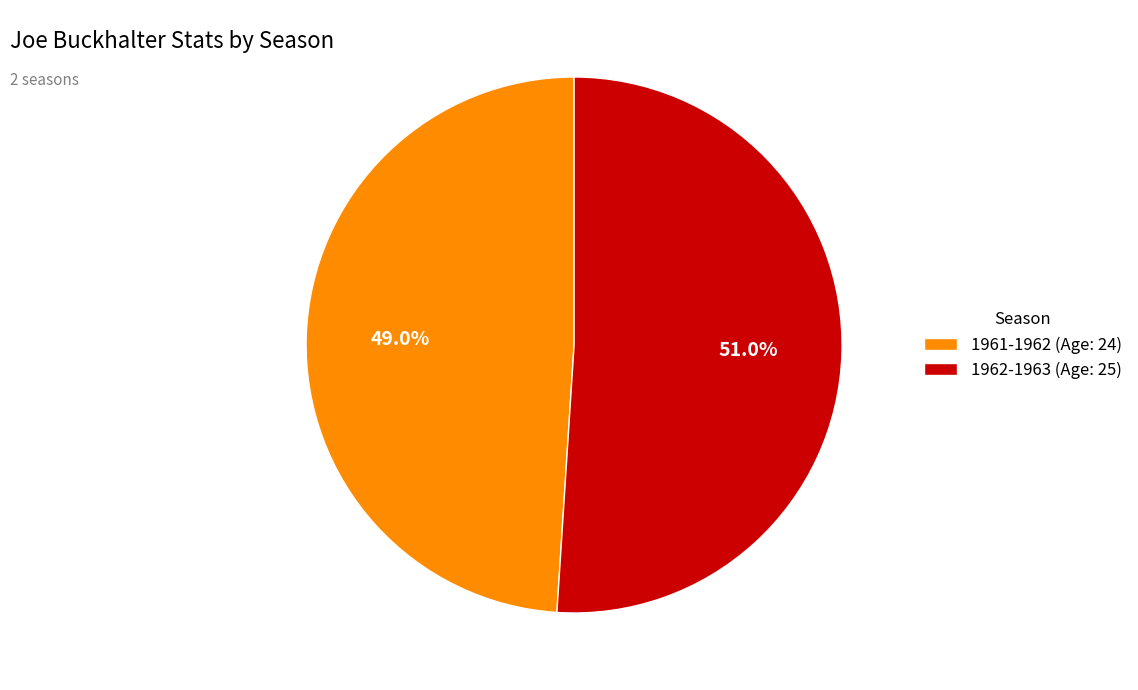

Which category has the smallest portion of the pie?

1961-1962